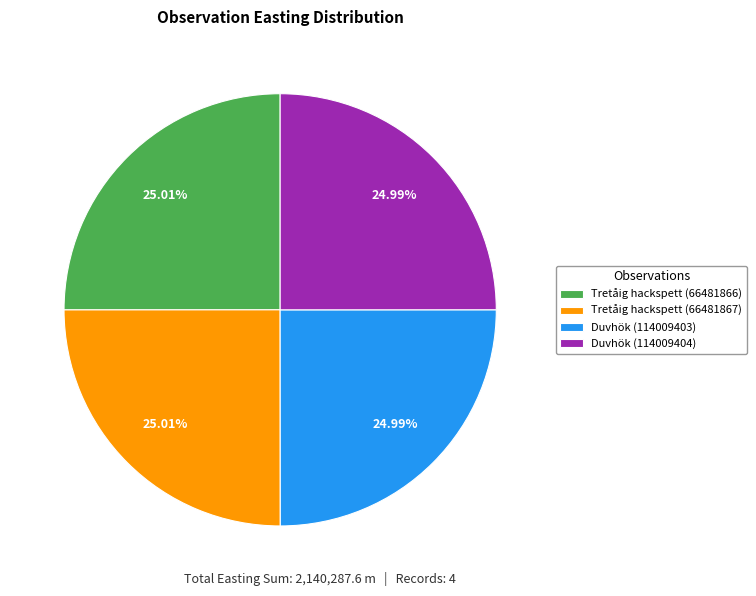

Approximately how many times larger is the value at Duvhök (114009403) compared to Tretåig hackspett (66481867)?

1.0